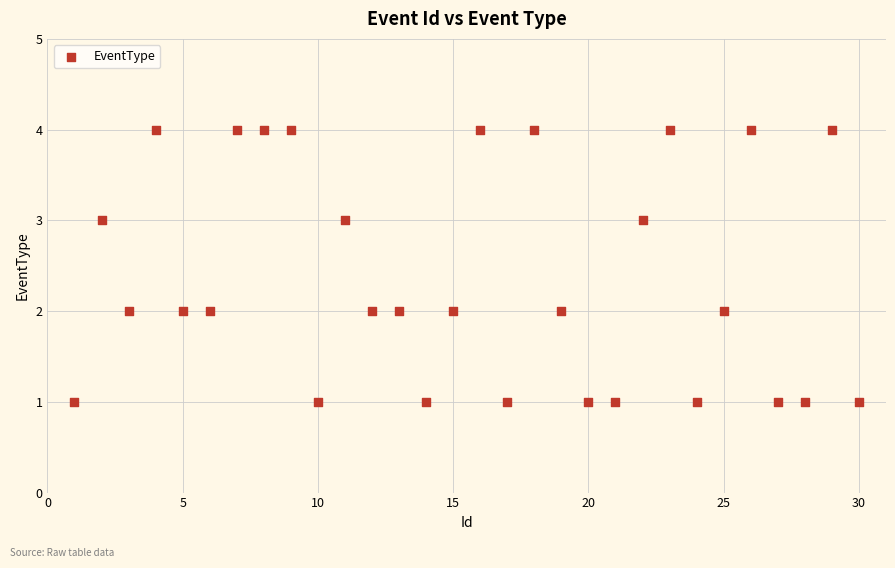

What is the range of X values (max minus min)?

29